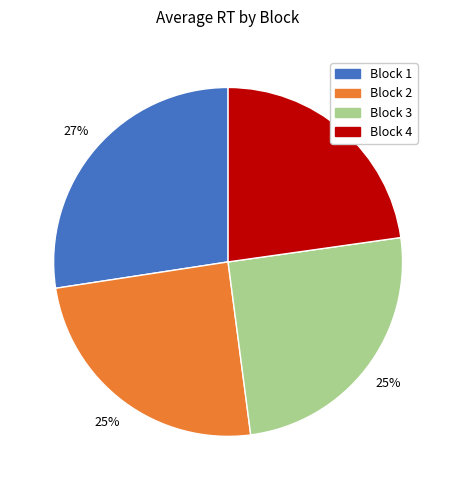

Is there any slice that represents more than half of the pie?

No